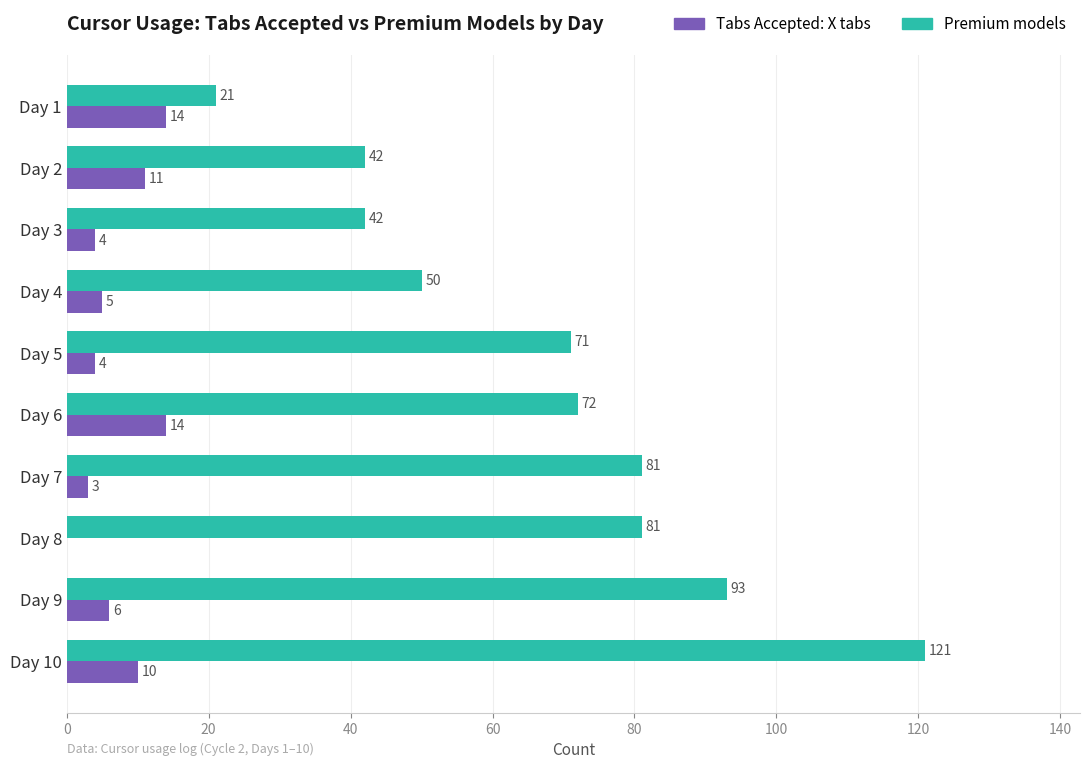

Count the number of data series in this chart.

2